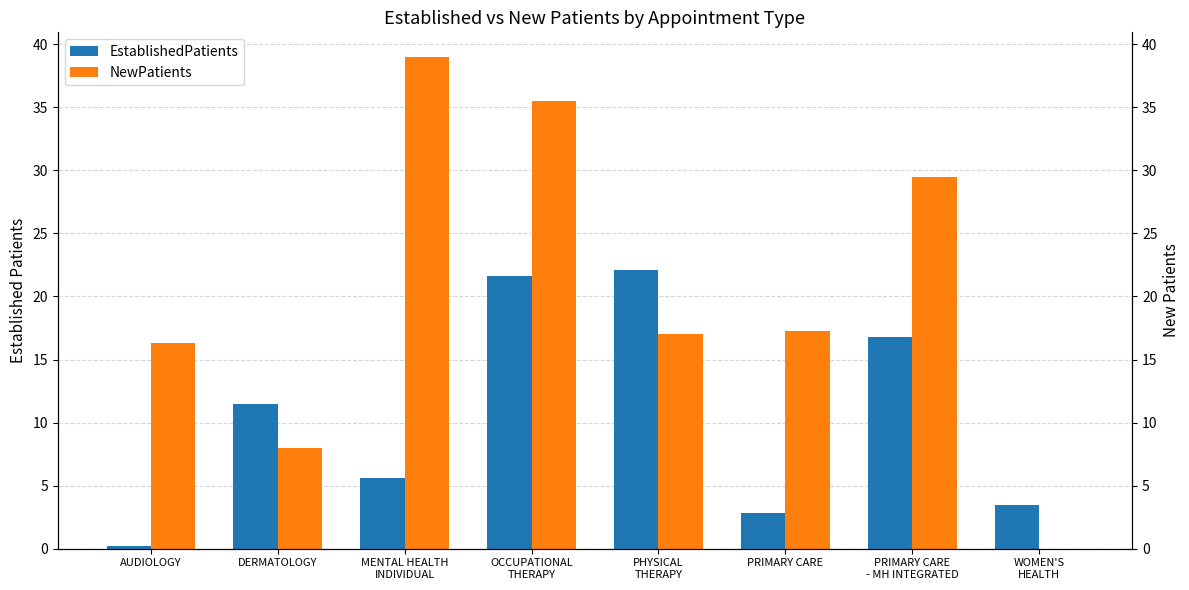

Are the bars horizontal?

No